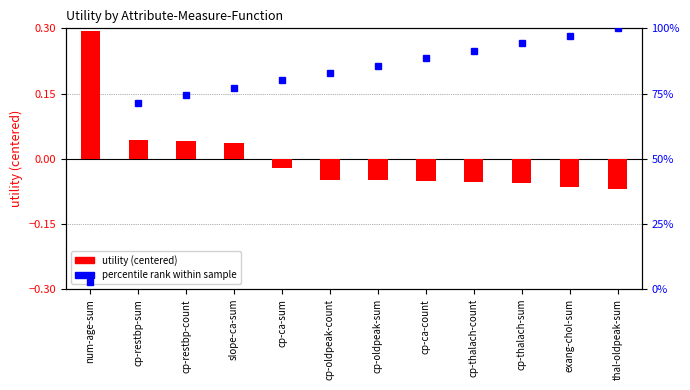

Which series has the largest range (max minus min)?

percentile rank (ID)